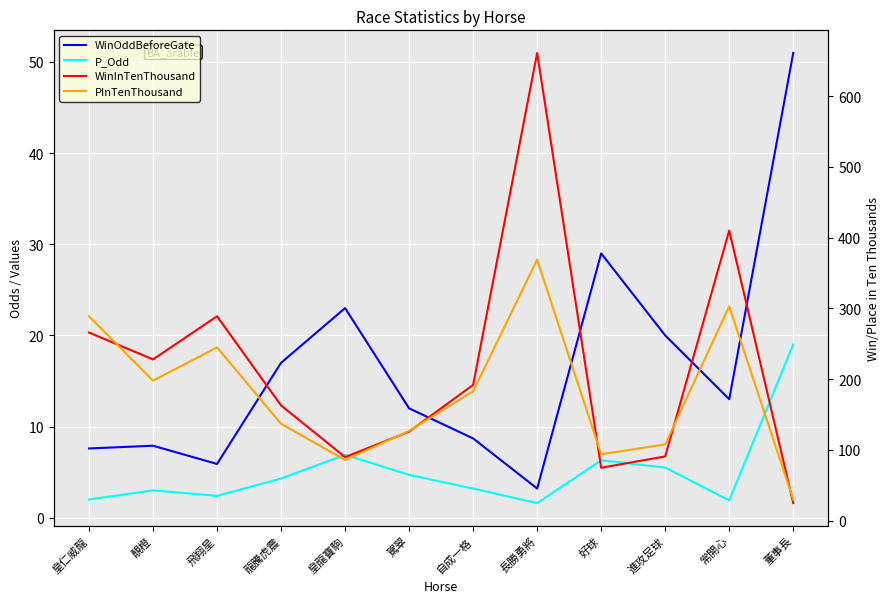

How many interior local valleys does the WinInTenThousand series have?

3